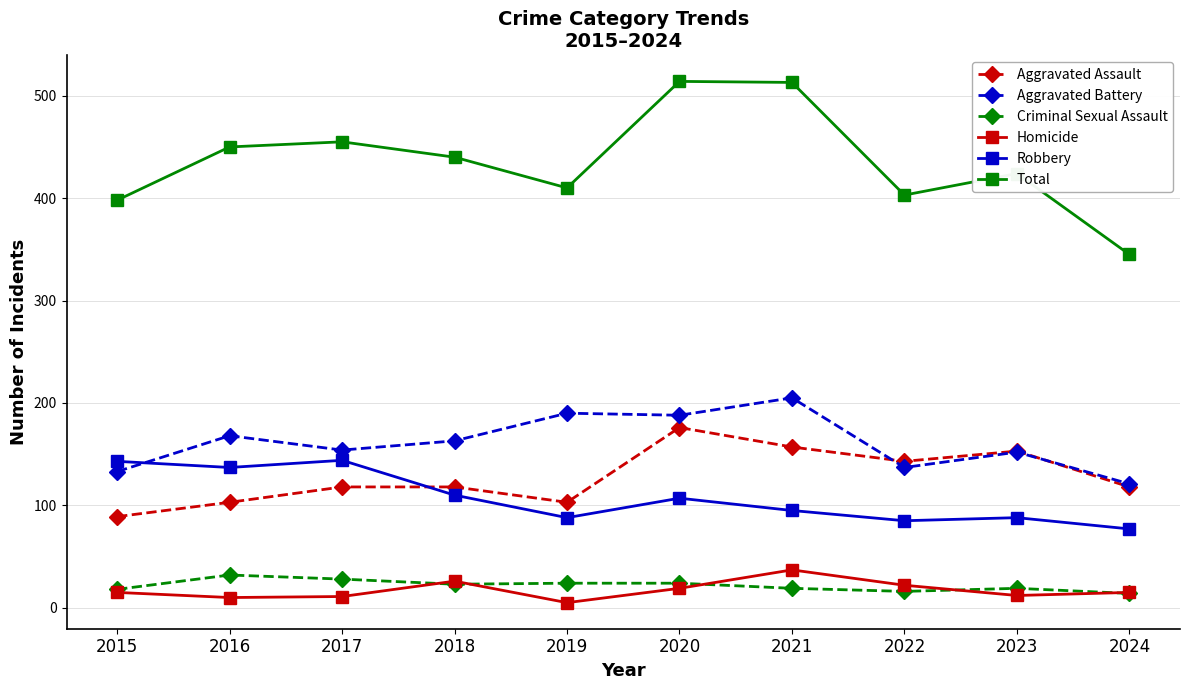

Does the chart have visible grid lines?

Yes